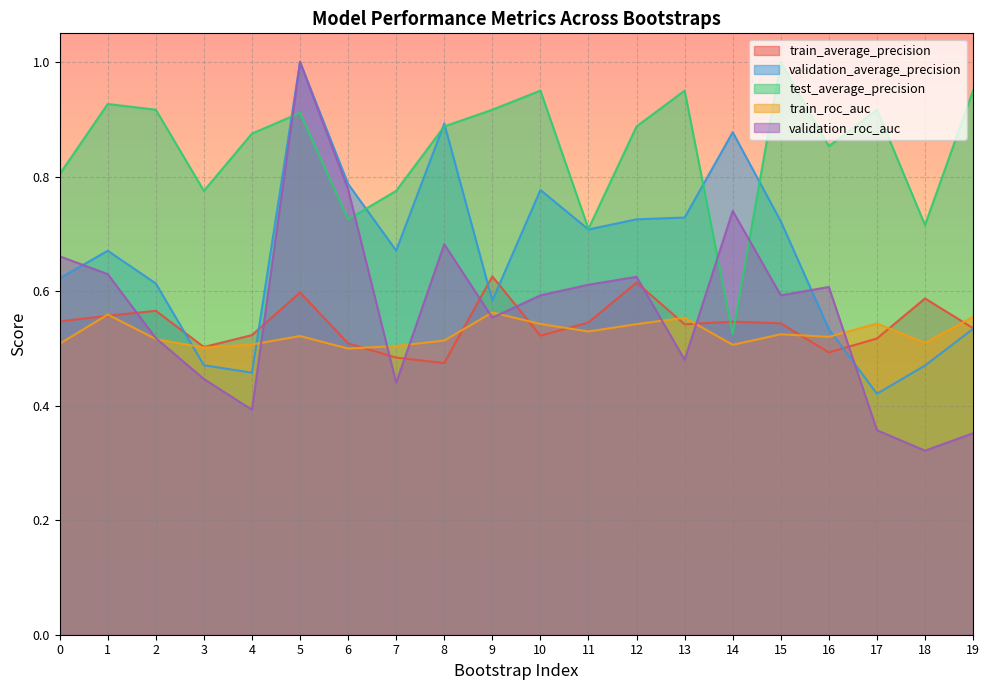

At which category does test_average_precision reach its first local peak?

1